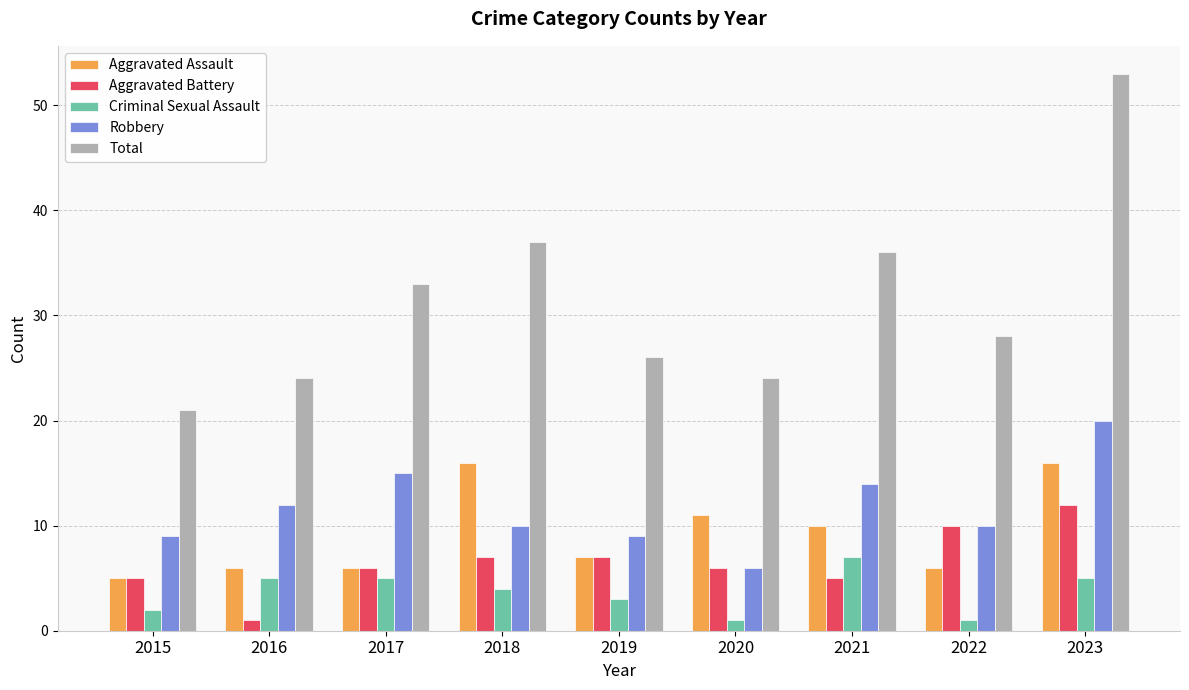

Is it true that Robbery equals 10 at 2022?

True